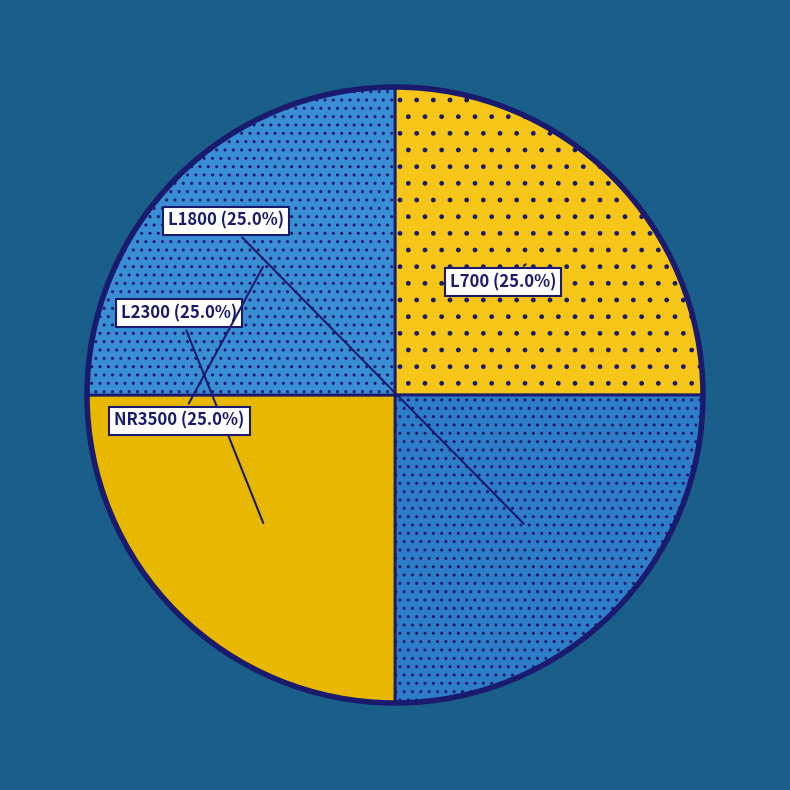

To the nearest percent, what is the difference between the largest and smallest slice percentages?

0%